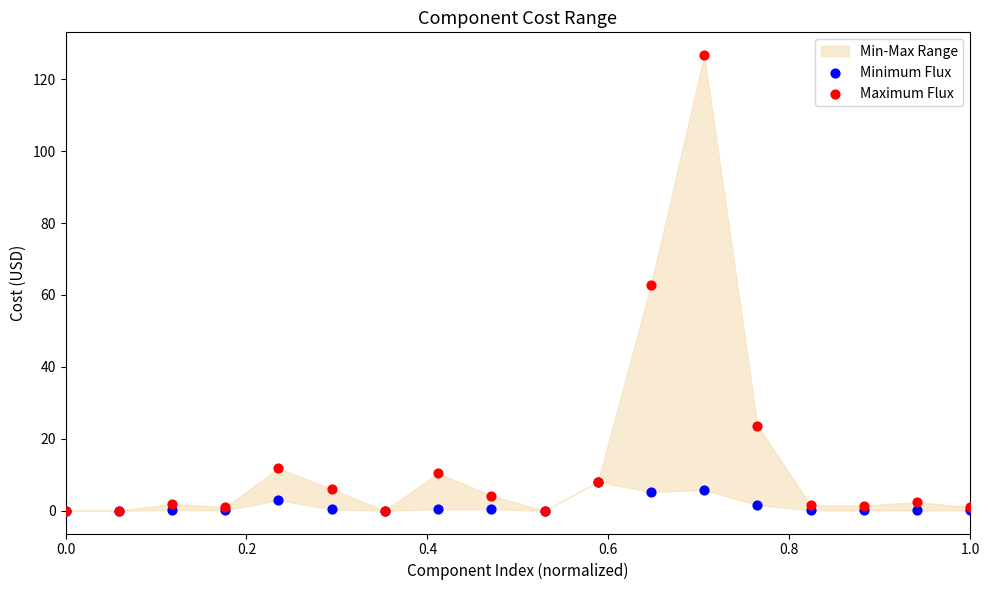

Which series contains the lowest Y value?

Minimum Flux